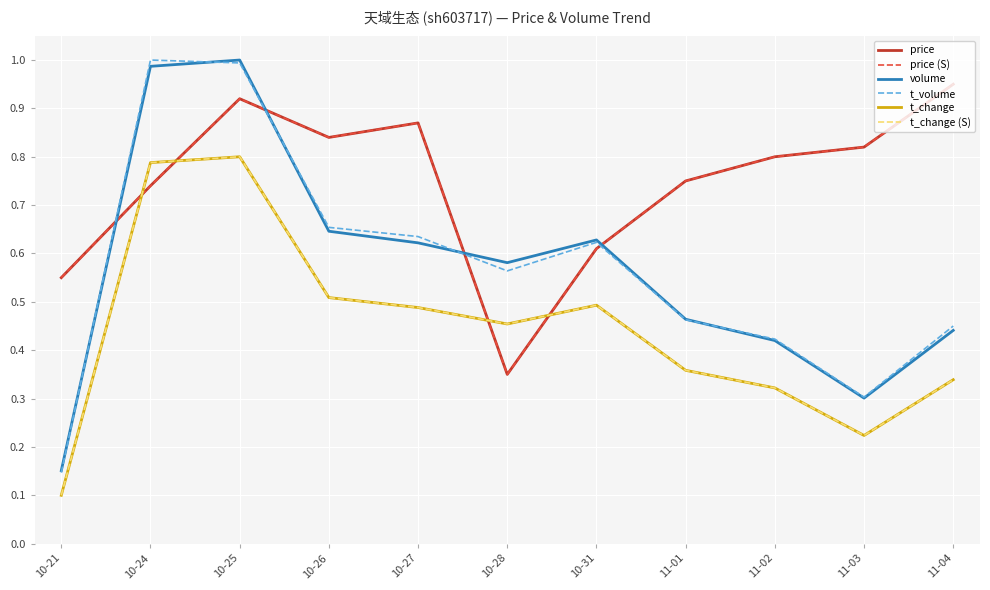

What is the sum of all t_change values?

4.9